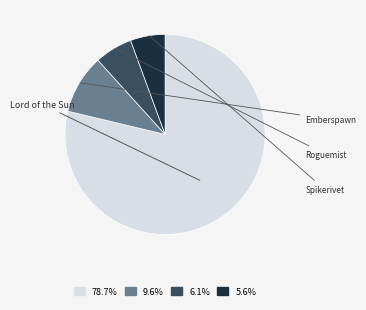

Does any single category account for the majority?

Yes